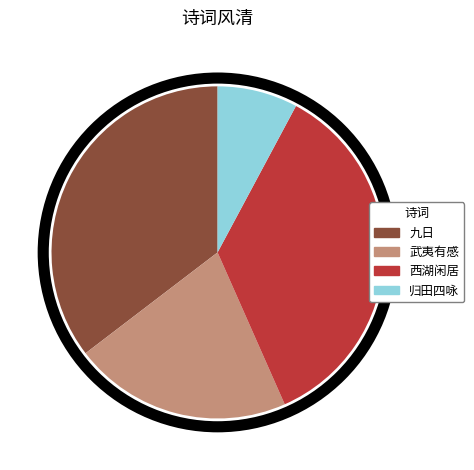

Is it true that 武夷有感 is 21% of the pie?

True